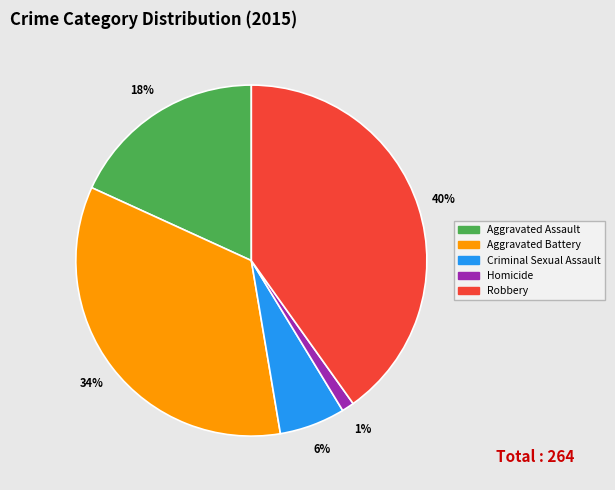

Between Aggravated Battery and Homicide, which is larger?

Aggravated Battery